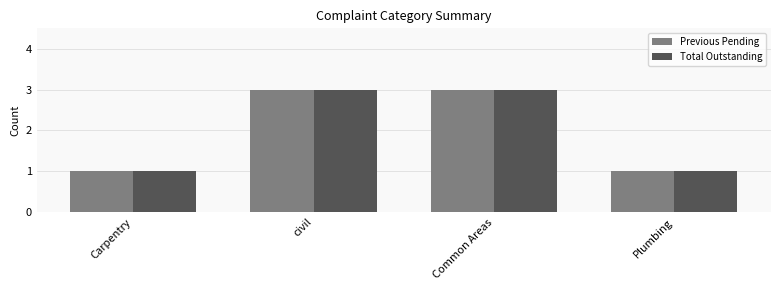

What is the greatest value displayed?

3